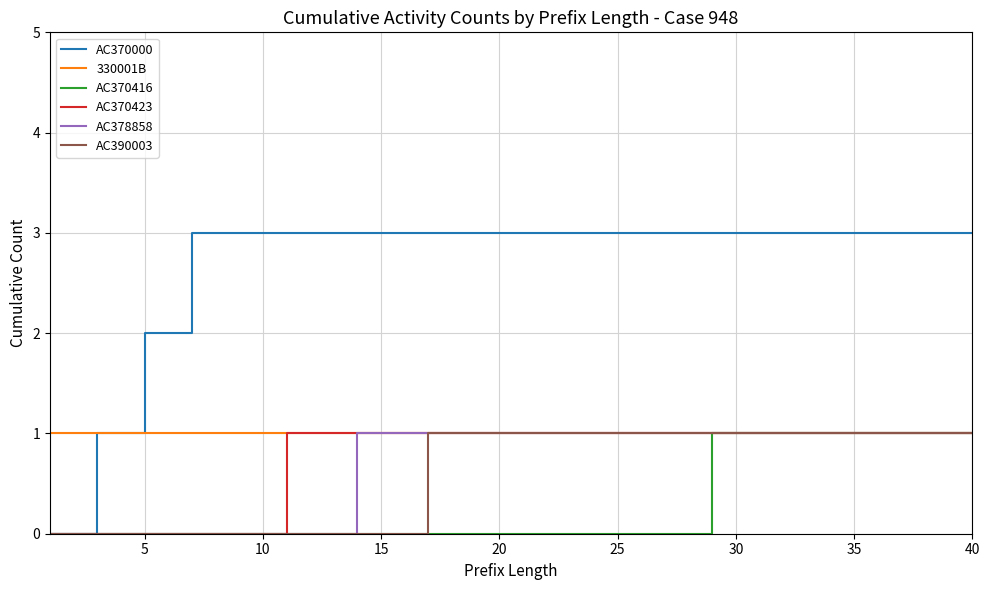

Count the number of categories in the chart.

40